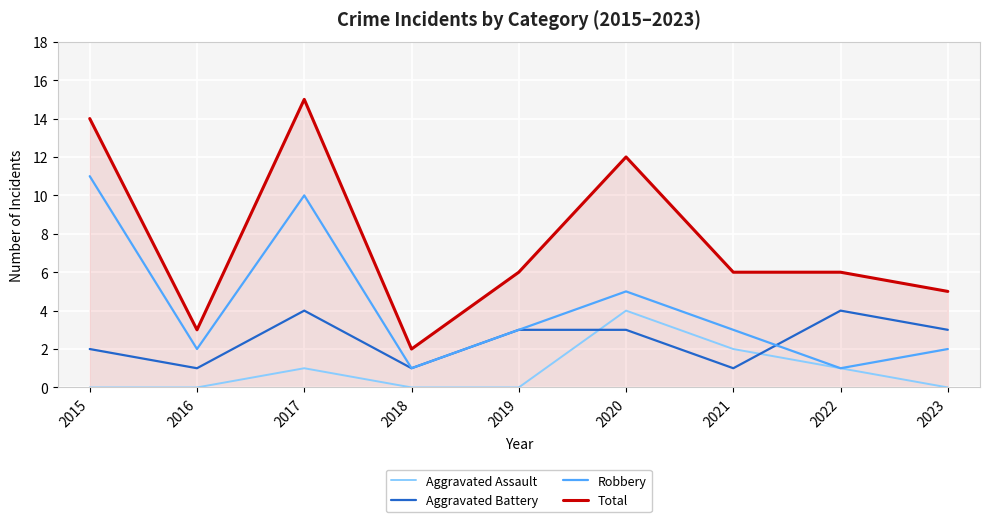

List the series in order of their overall mean, highest first.

Total, Robbery, Aggravated Battery, Aggravated Assault